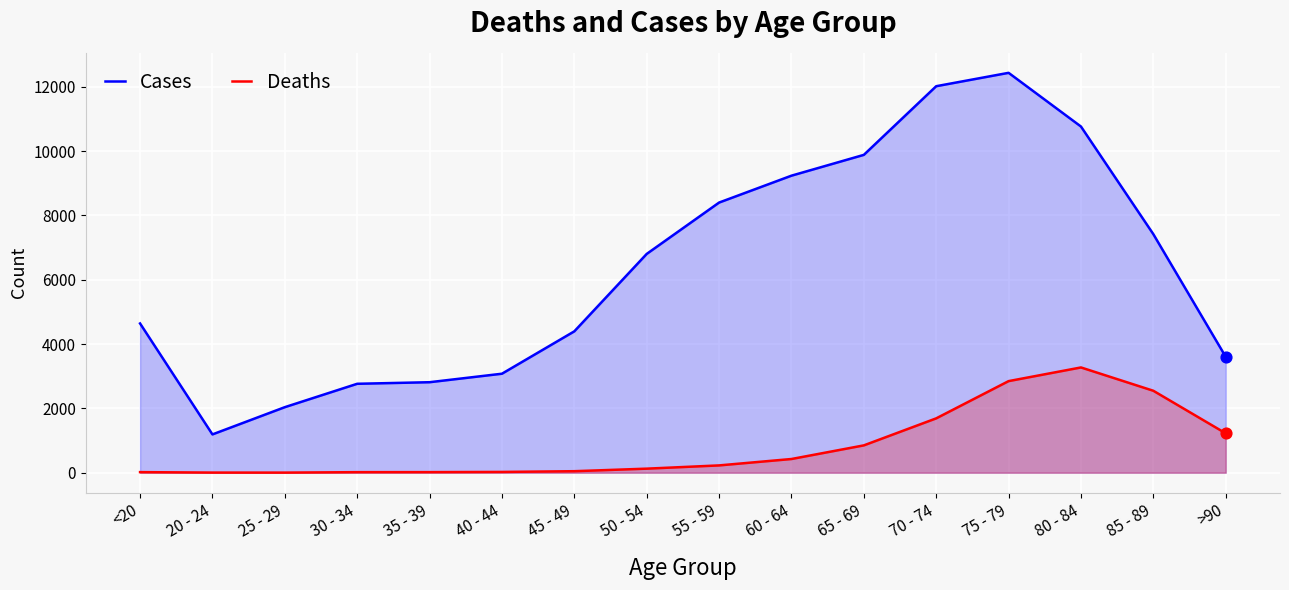

What are all the series names shown in the legend?

Cases, Deaths